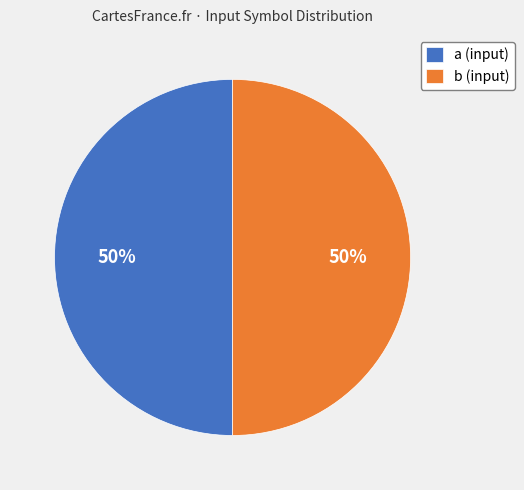

What is the ratio of the value at a (input) to the value at b (input)?

1.0